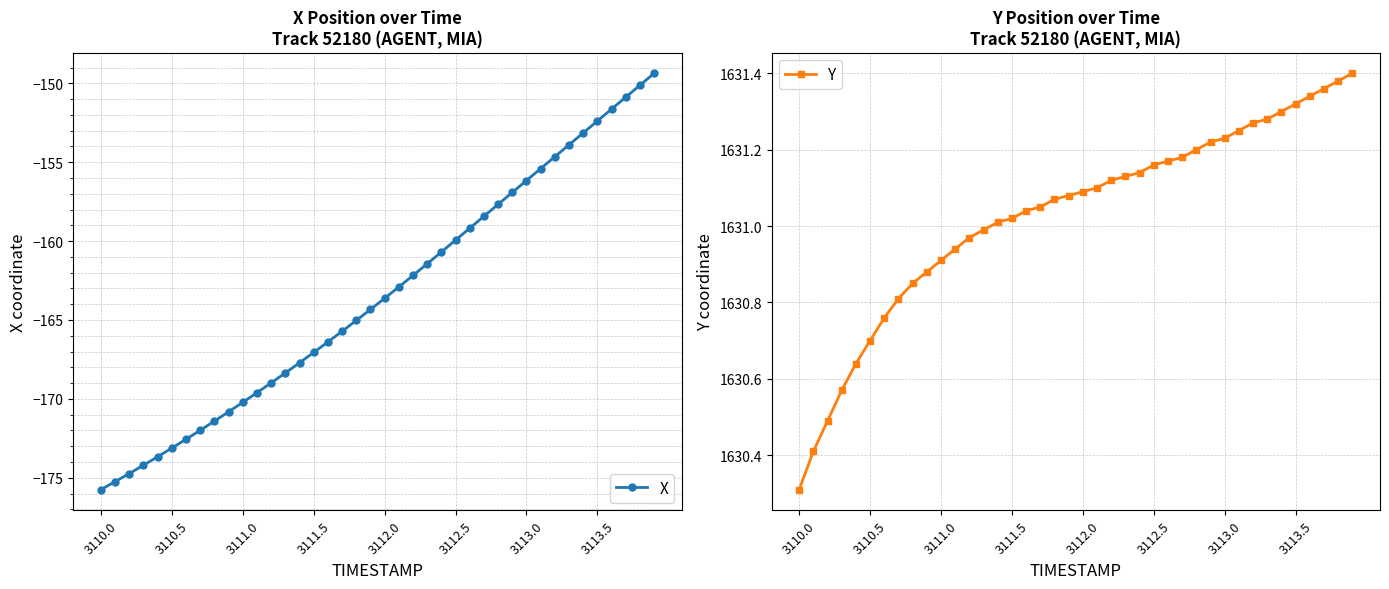

The value of X at 3110.5 is -57.6. True or false?

False